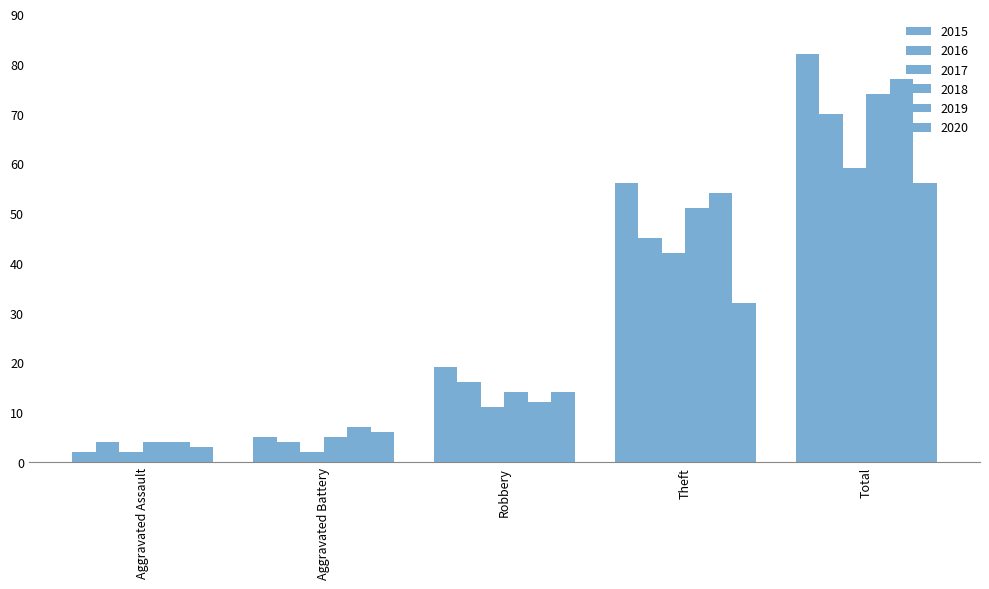

Which series changed the most between Aggravated Battery and Theft?

2015